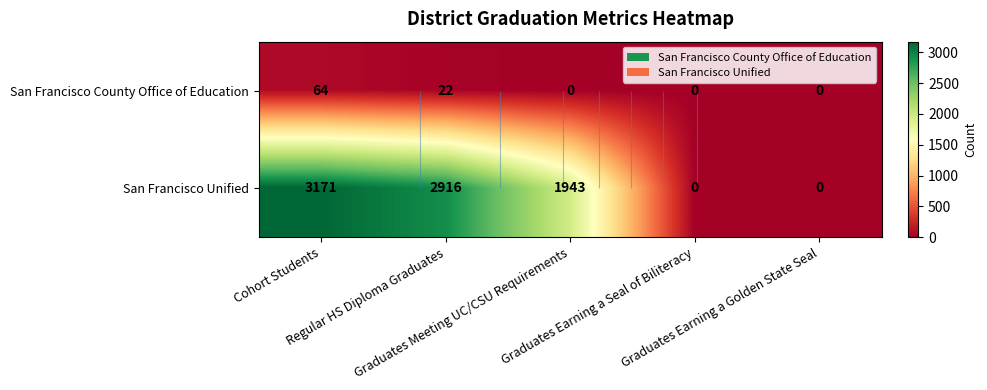

Is it true that San Francisco Unified equals 1943 at Graduates Meeting UC/CSU Requirements?

True